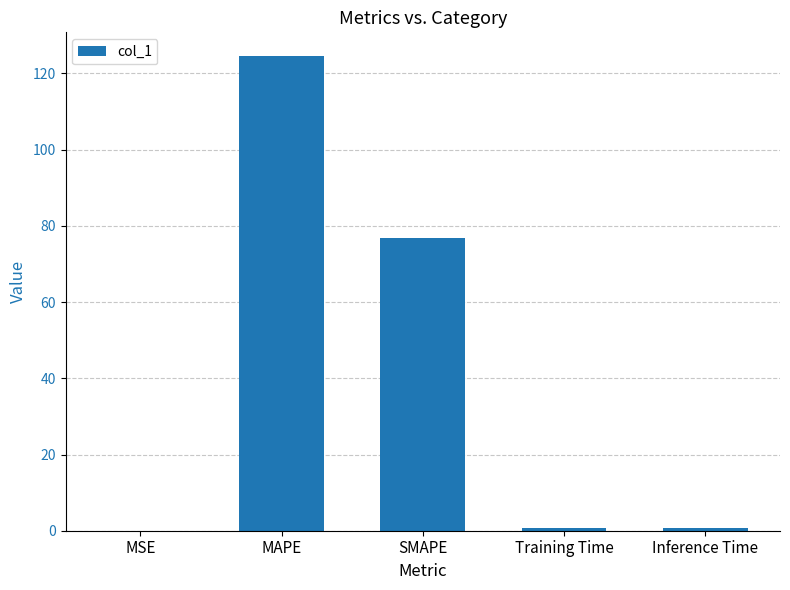

Are the bars horizontal?

No